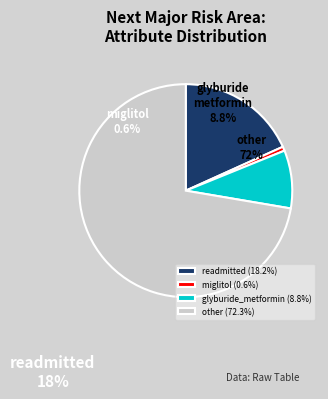

True or false: miglitol accounts for 1% of the total.

True